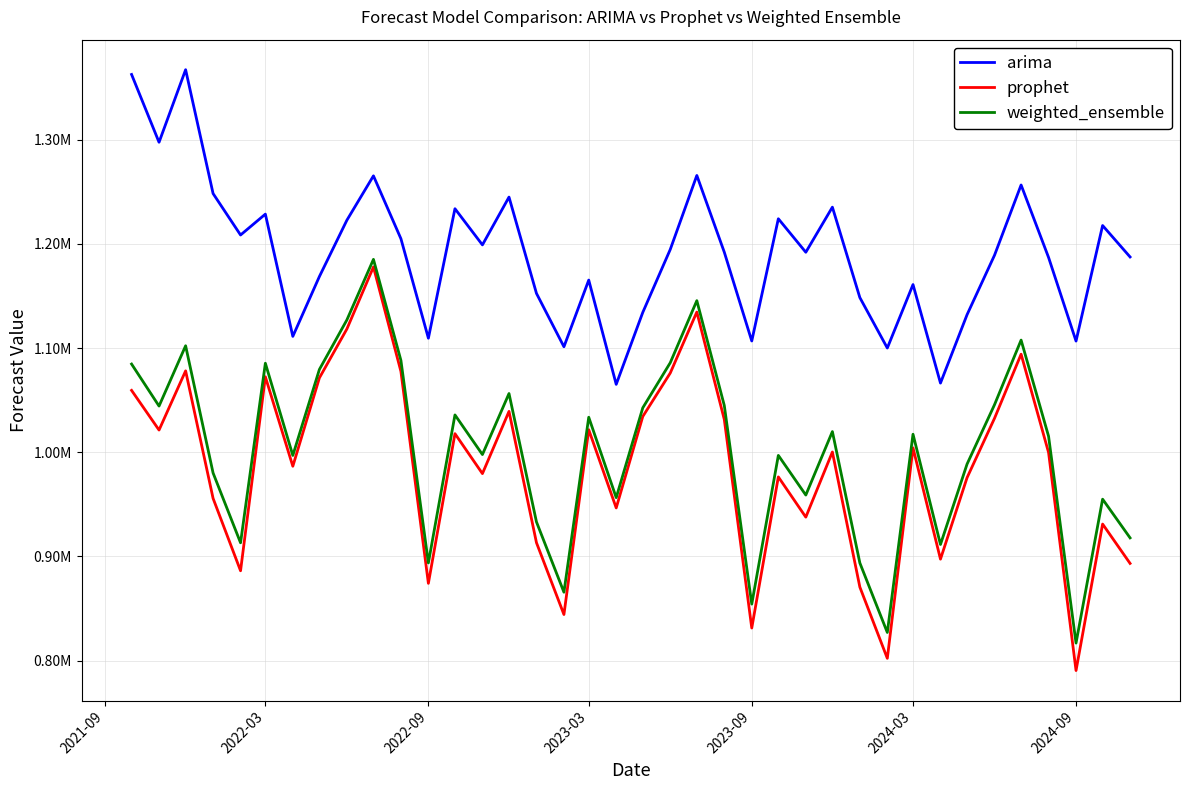

What are all the series names shown in the legend?

arima, prophet, weighted_ensemble